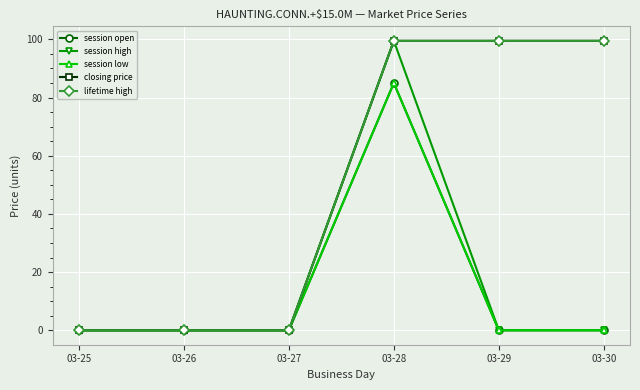

Does the chart have visible grid lines?

Yes